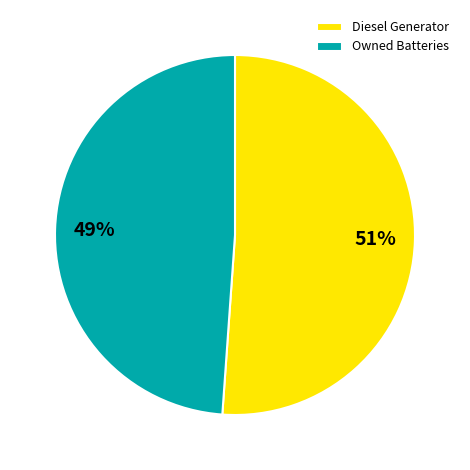

Combined, do Diesel Generator and Owned Batteries account for over 50%?

Yes